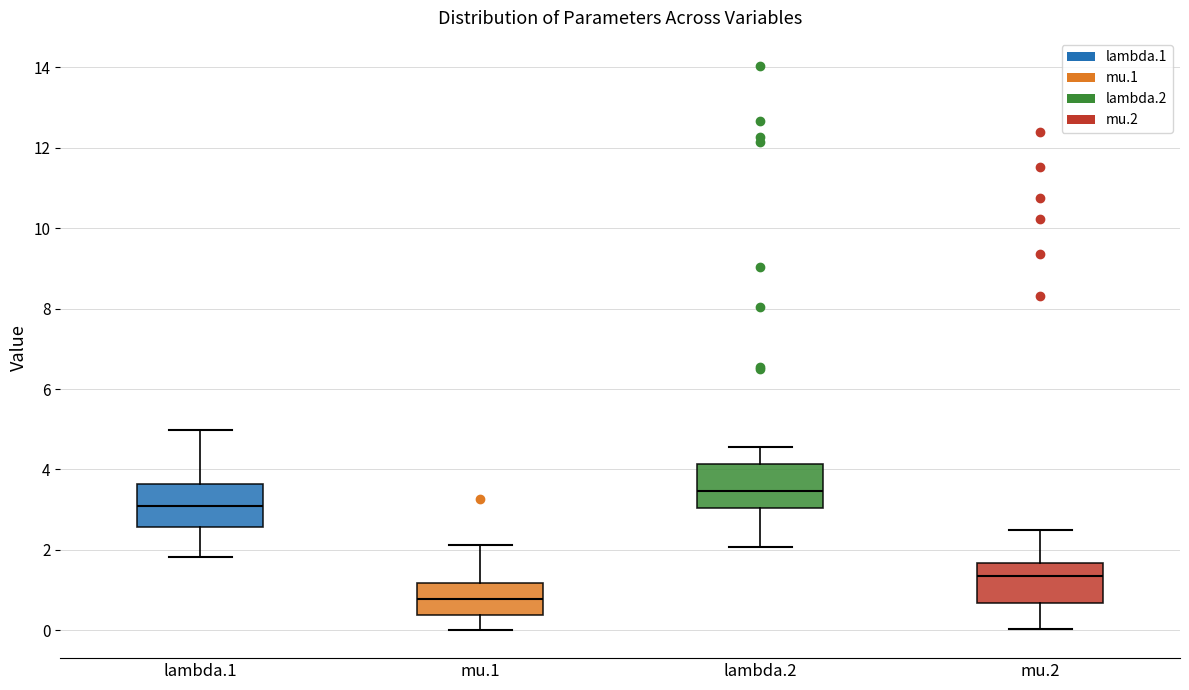

Which box's median line is the highest?

lambda.2